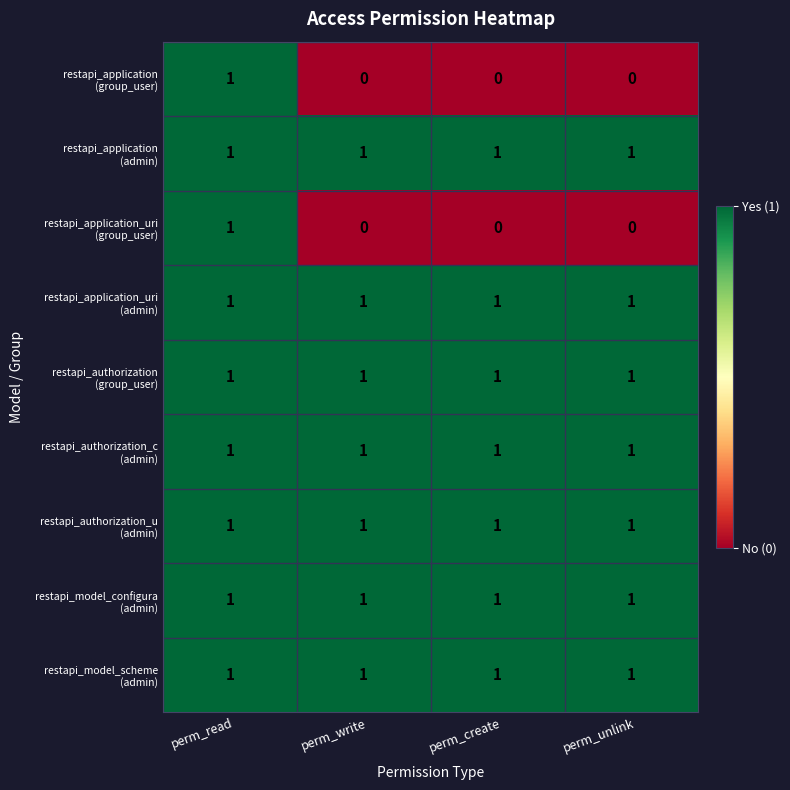

At which category is the sum across all series the highest?

perm_read